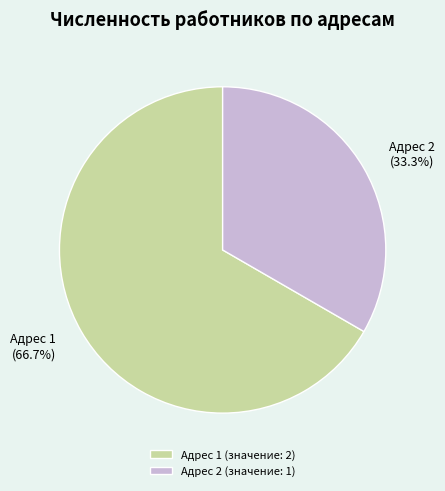

Does any single category account for the majority?

Yes